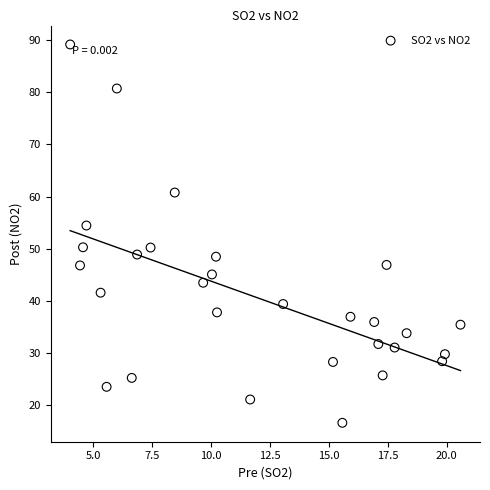

What is the range of X values (max minus min)?

16.6